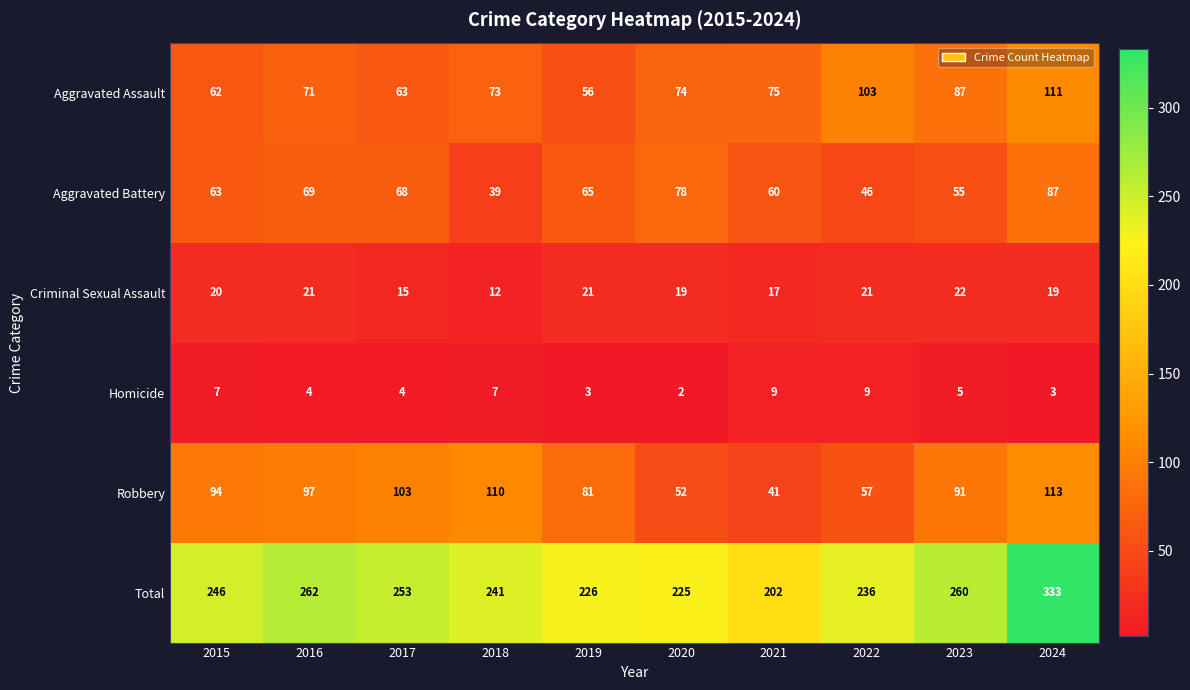

What is the lowest value of the Aggravated Battery series?

39